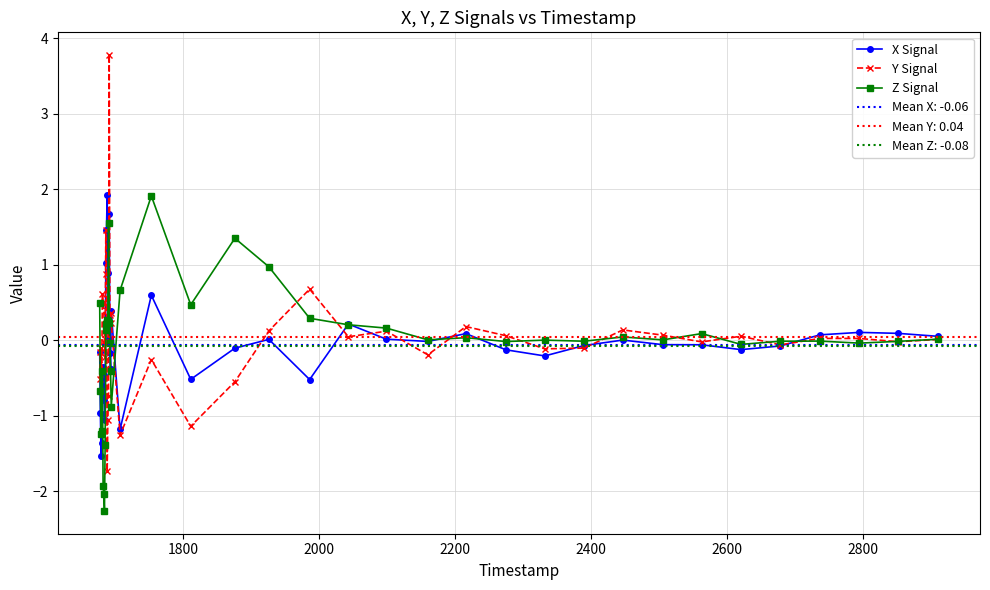

What is the maximum value for X Signal?

1.9